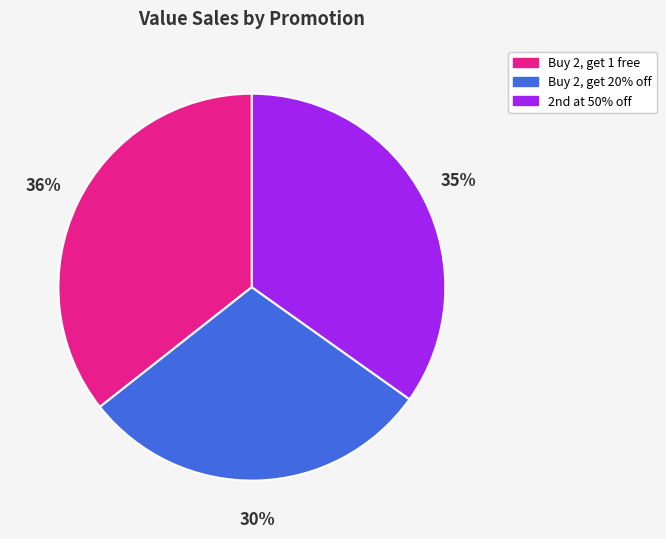

What is the ratio of the value at Buy 2, get 1 free to the value at Buy 2, get 20% off?

1.2